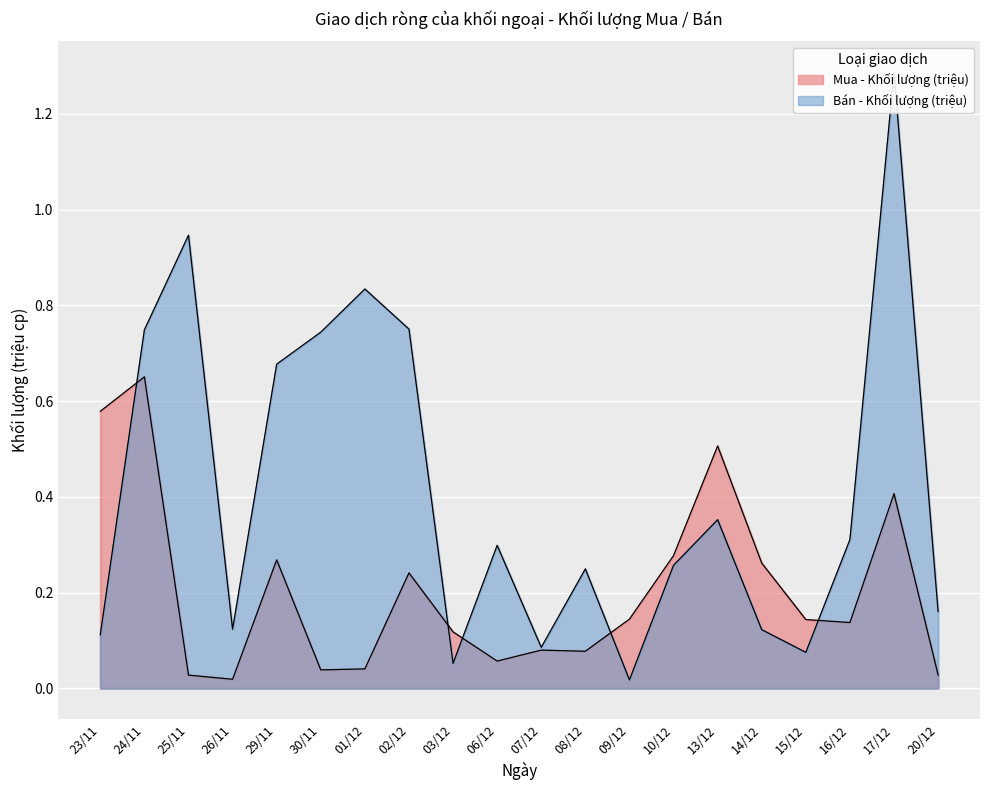

At which category does Mua - Khối lượng reach its first local peak?

24/11